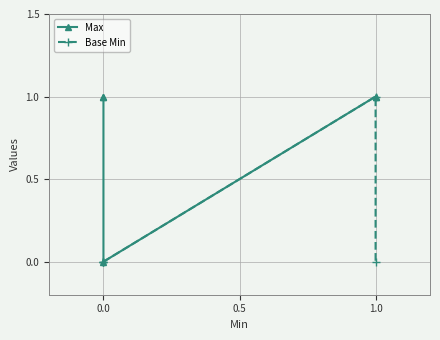

The Max series shows 1 at 0.0. True or false?

True